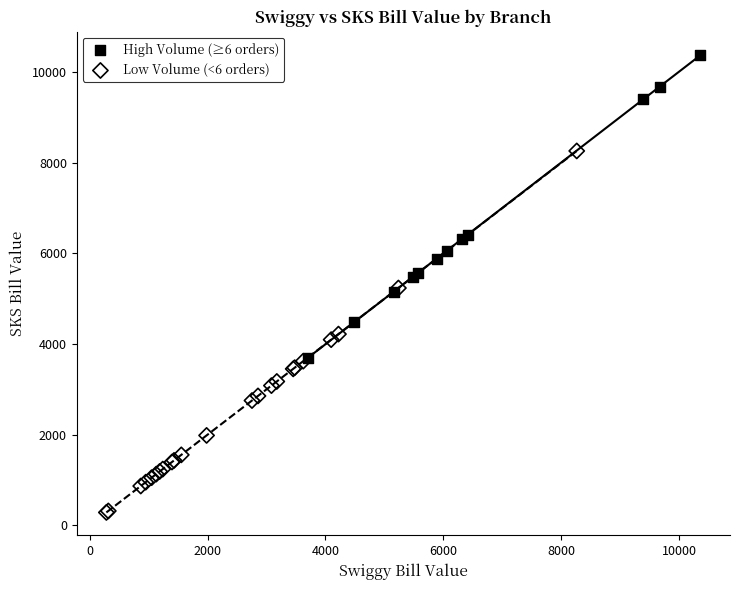

Which series reaches the maximum Y coordinate?

High Volume (≥6 orders)